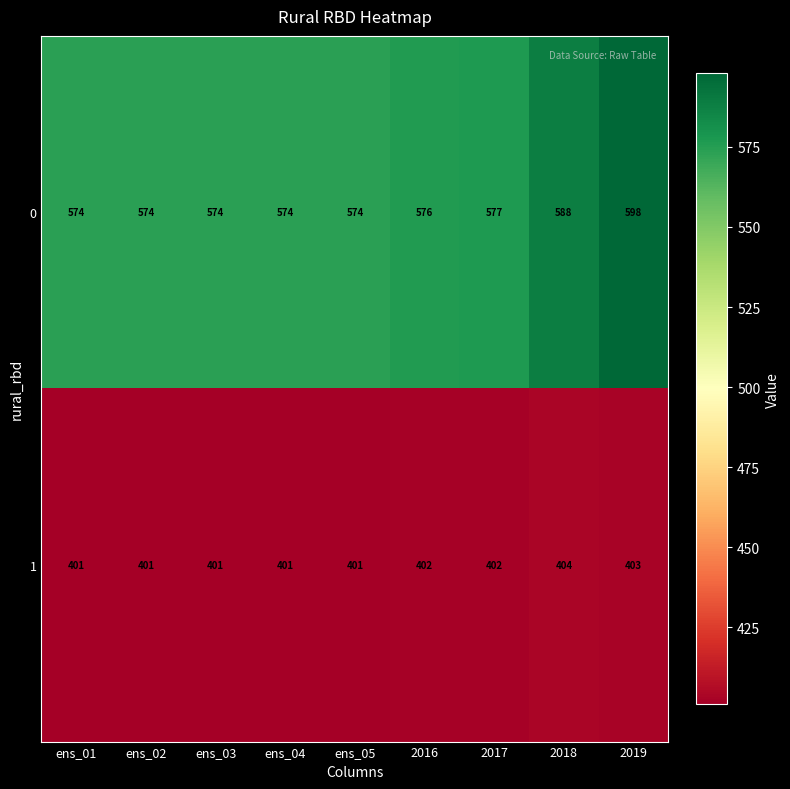

Rank the series at ens_04 from lowest to highest value.

1, 0